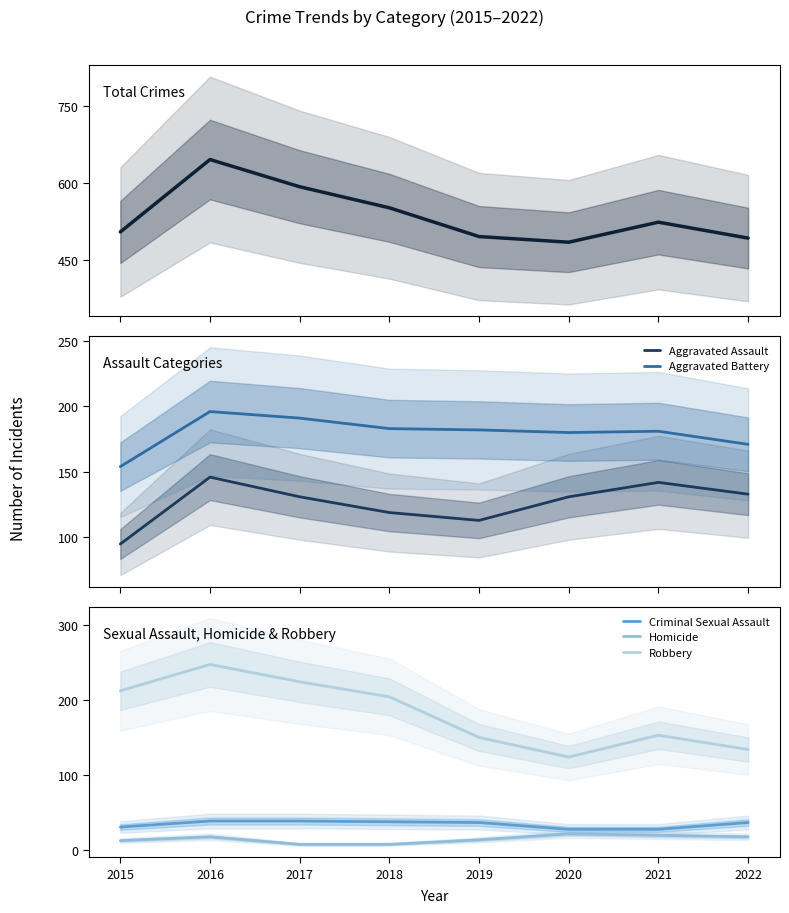

What is the value of the Robbery point at the 1st from the left?

212